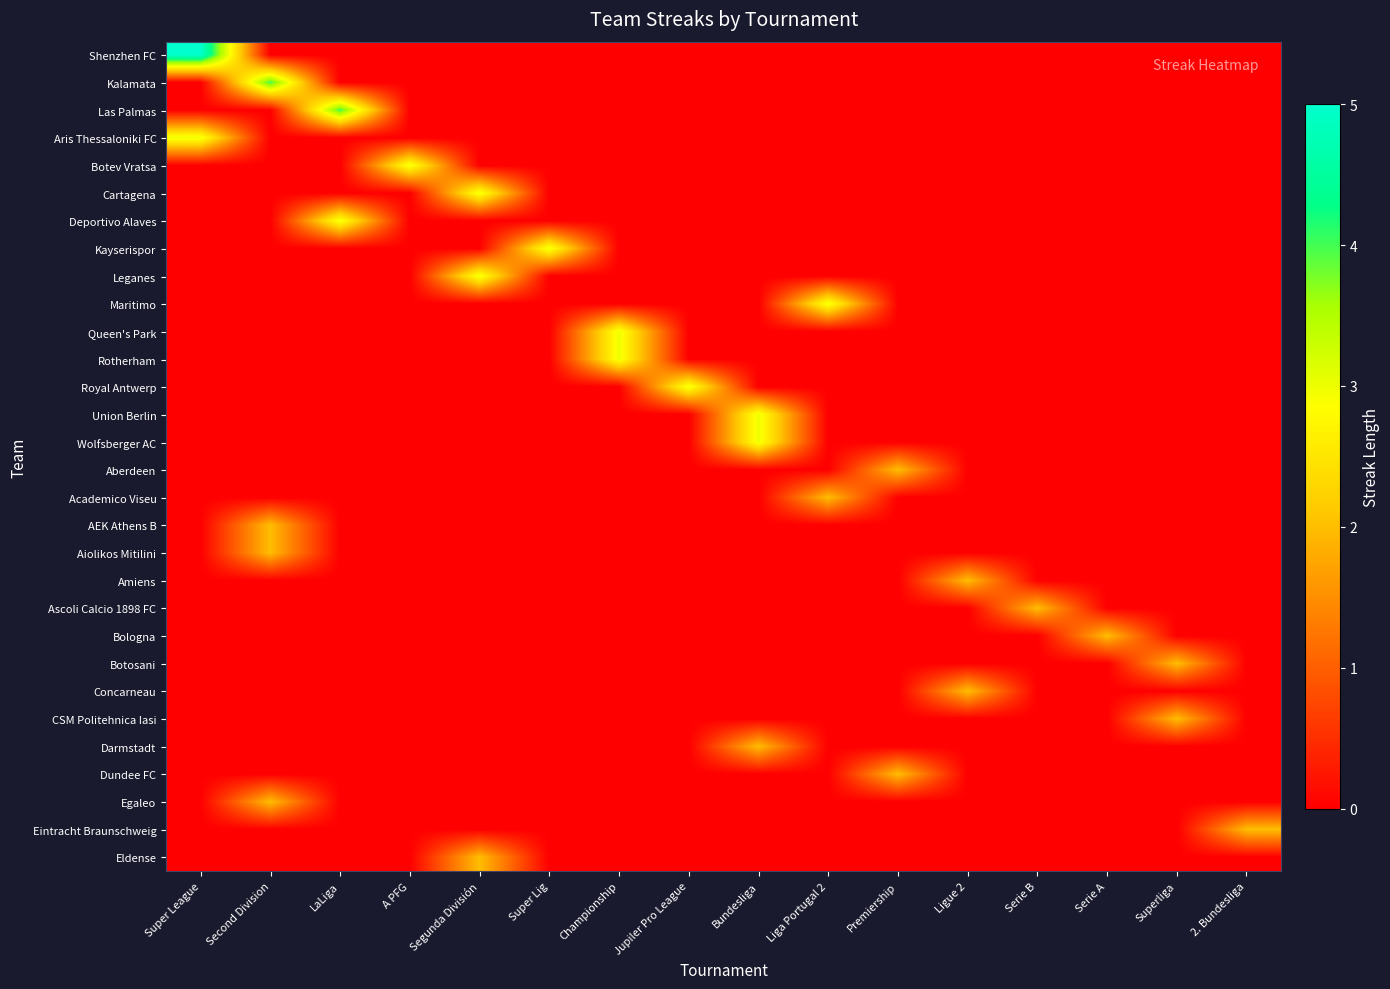

At which category is the sum across all series the highest?

Second Division